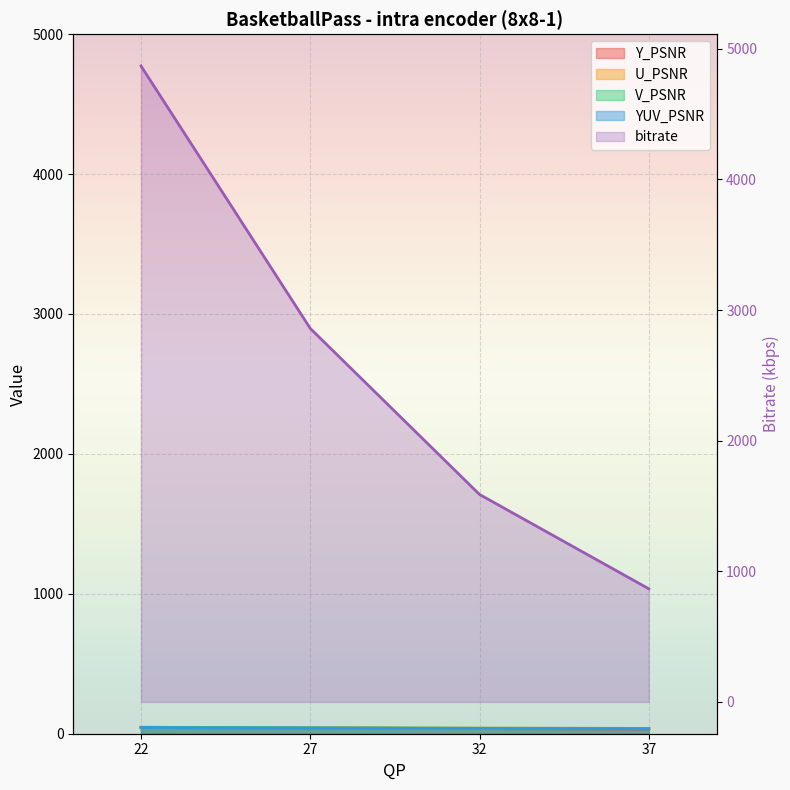

At which category is the sum across all series the highest?

22